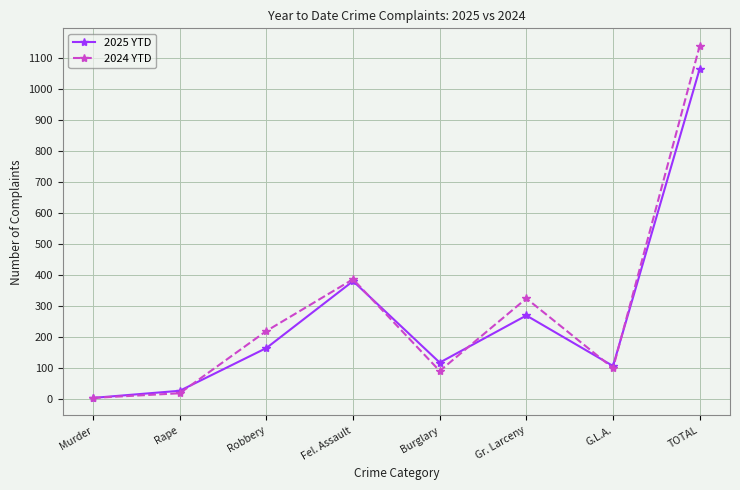

How many categories are shown in the chart?

8